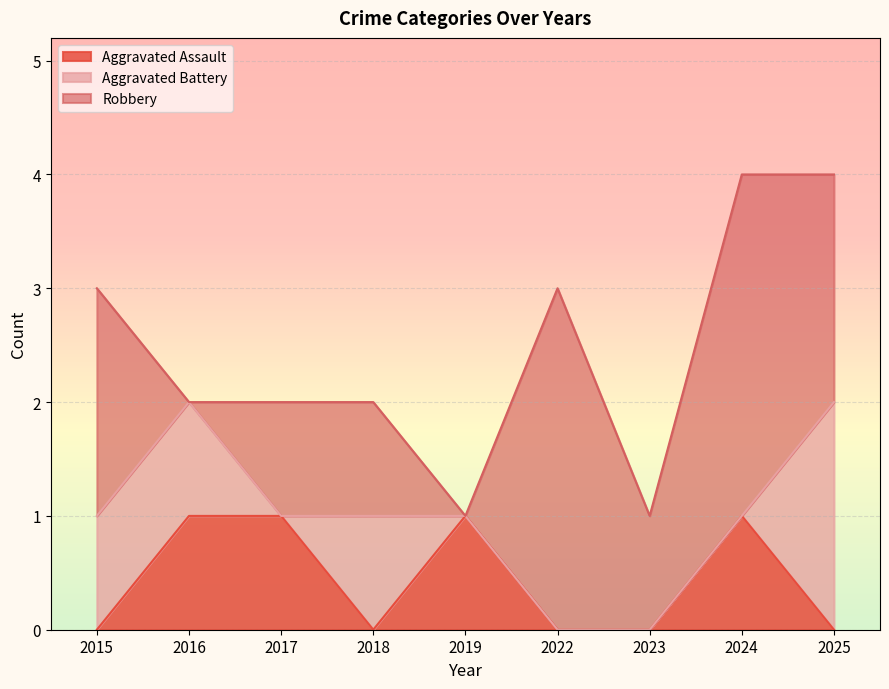

What value does the Robbery series have at 2024?

3